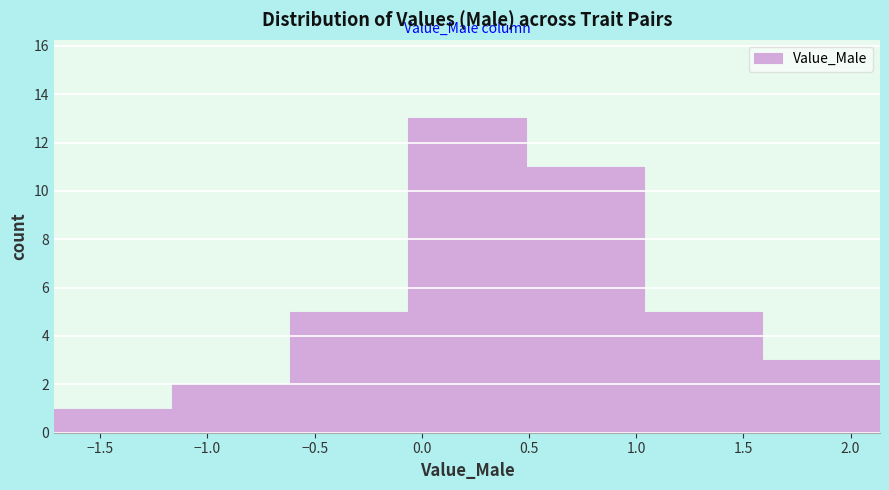

Over which range of the x-axis is the bar tallest?

-0.05 to 0.50